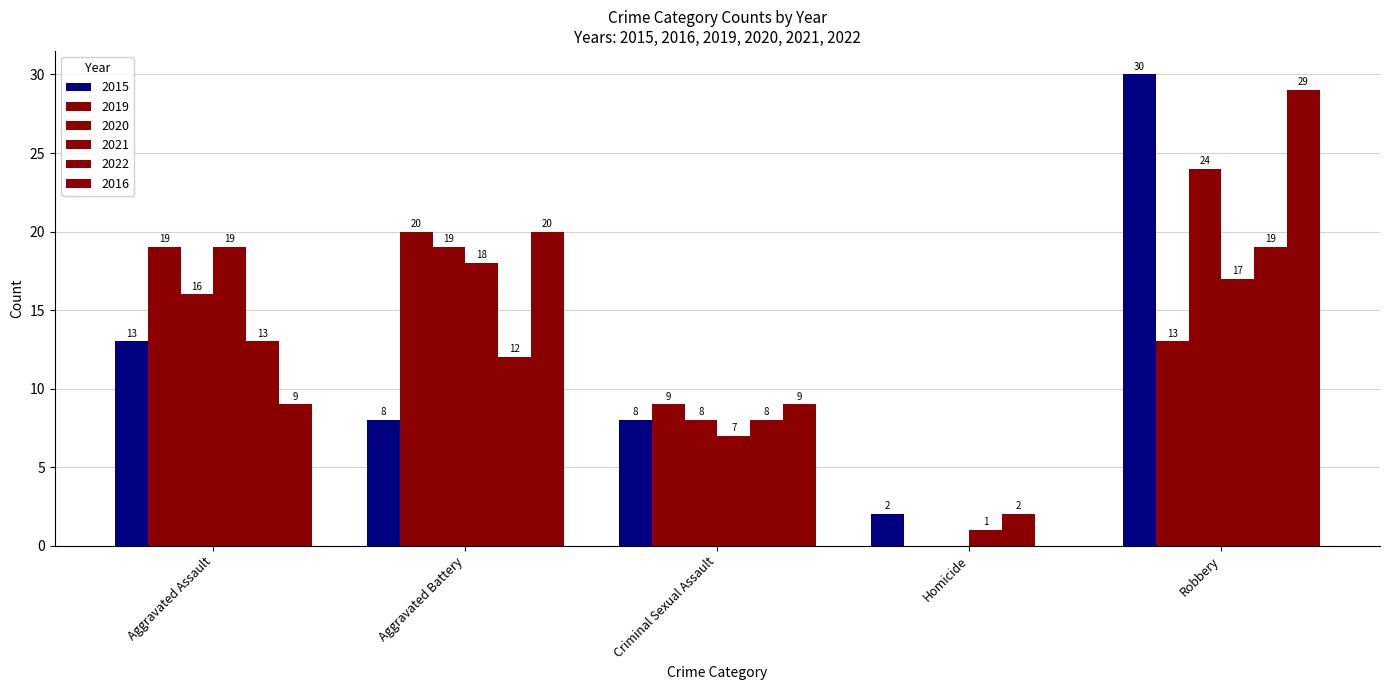

At Homicide, list the series in order from largest to smallest.

2015, 2022, 2021, 2019, 2020, 2016